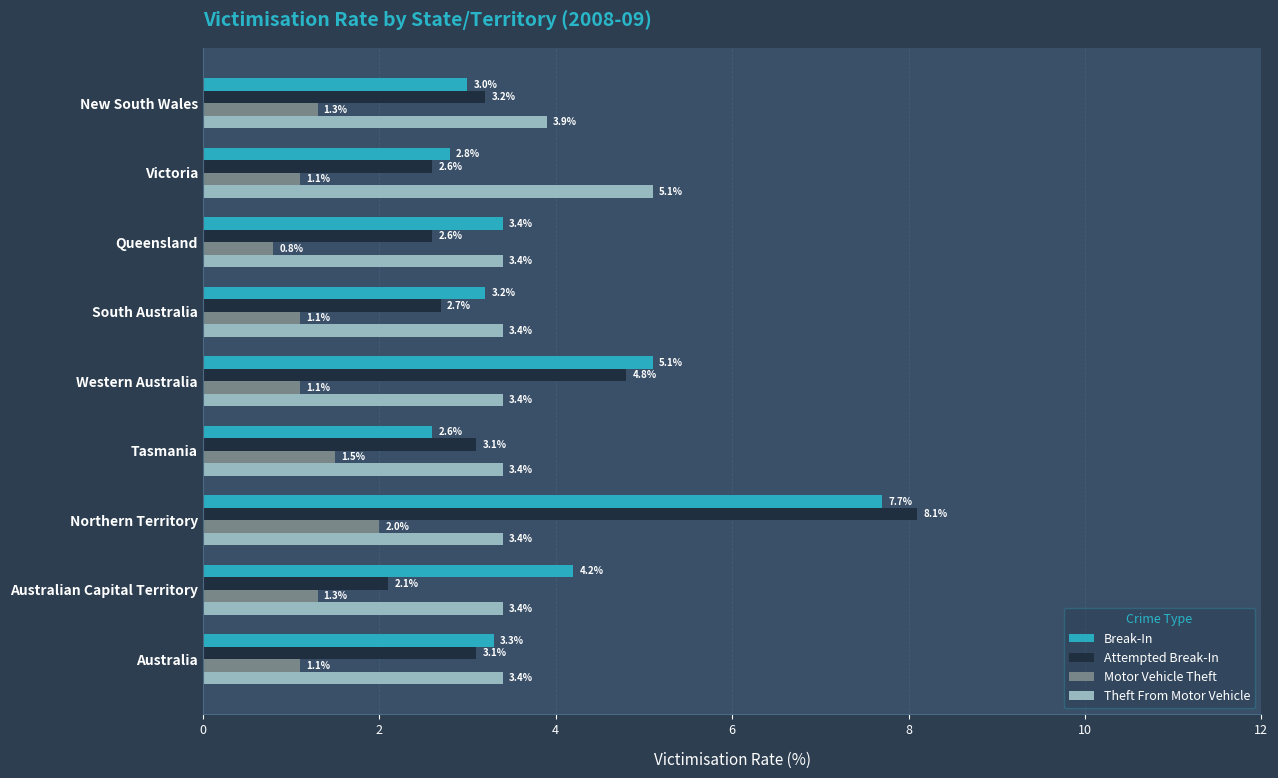

Is the value of Break-In at Tasmania greater than the value of Attempted Break-In at South Australia?

No